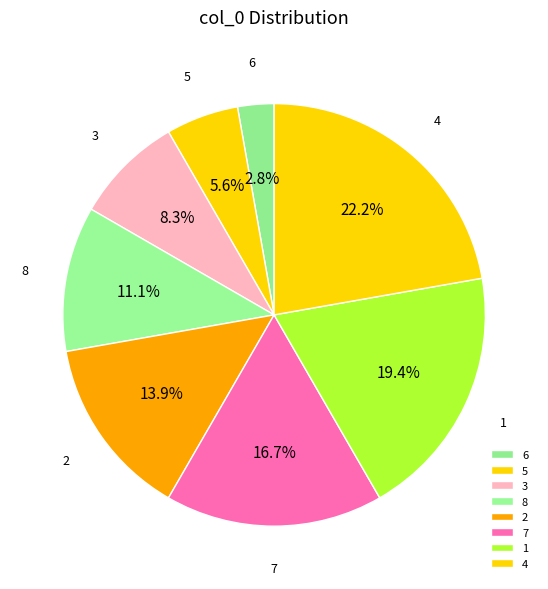

Which slice is the largest?

4